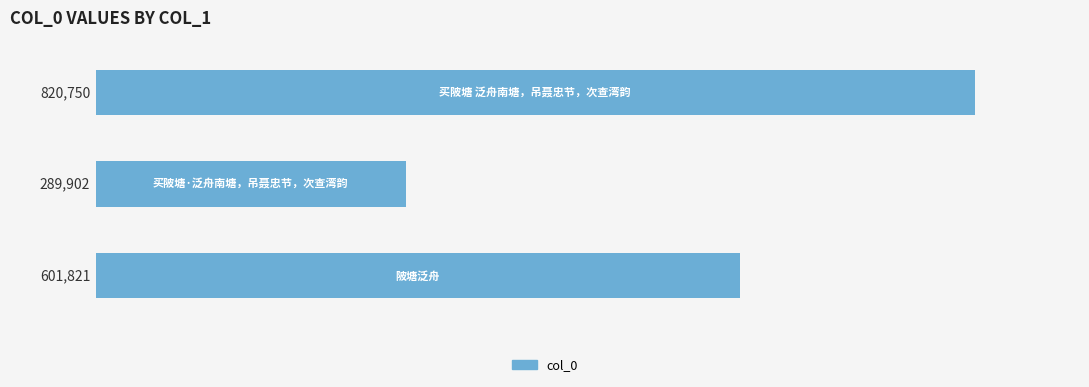

Count the values in the range 289902 to 820750.

3